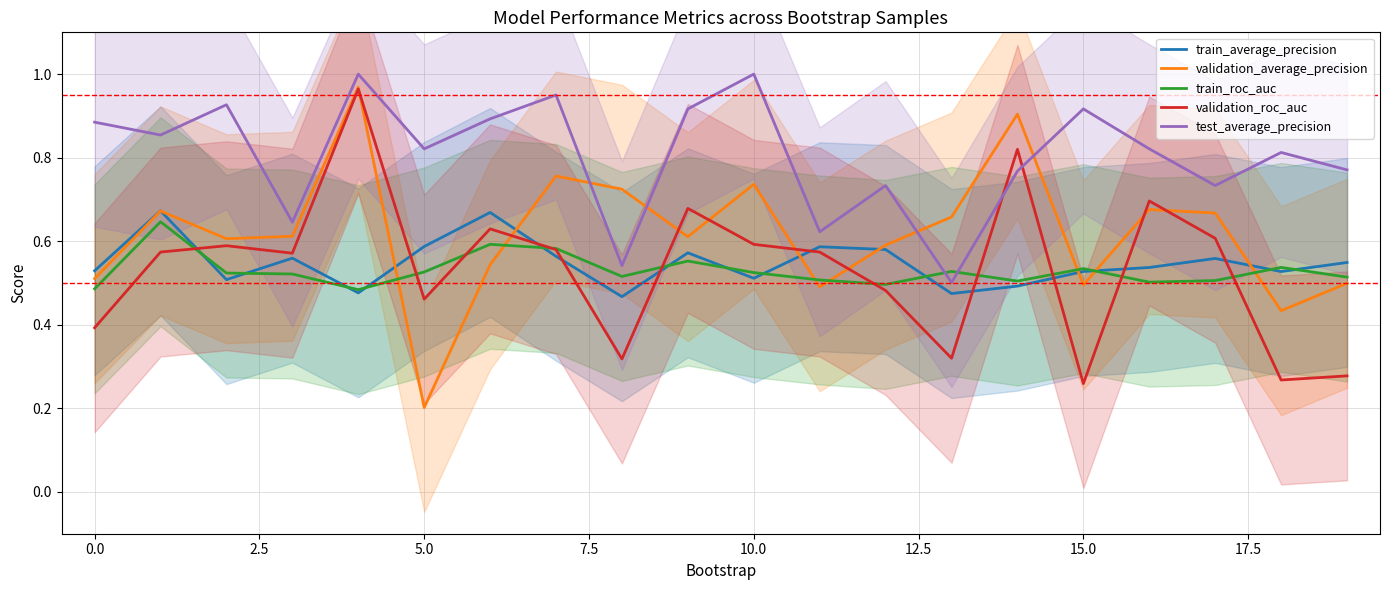

How many intersections are there between test_average_precision and validation_average_precision?

4